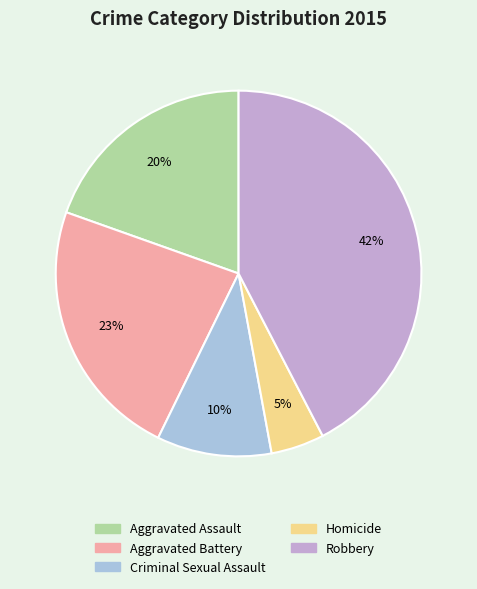

Which slice is the smallest?

Homicide